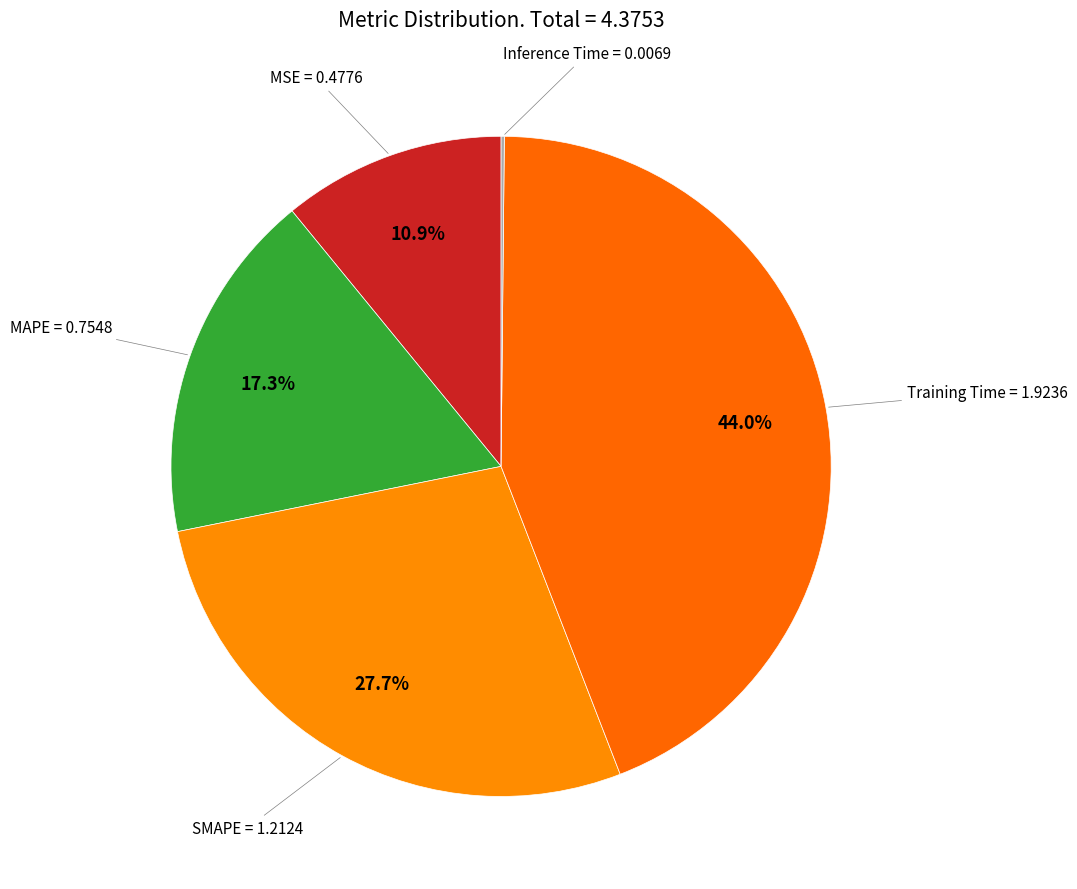

Is the sum of MSE and MAPE greater than half?

No